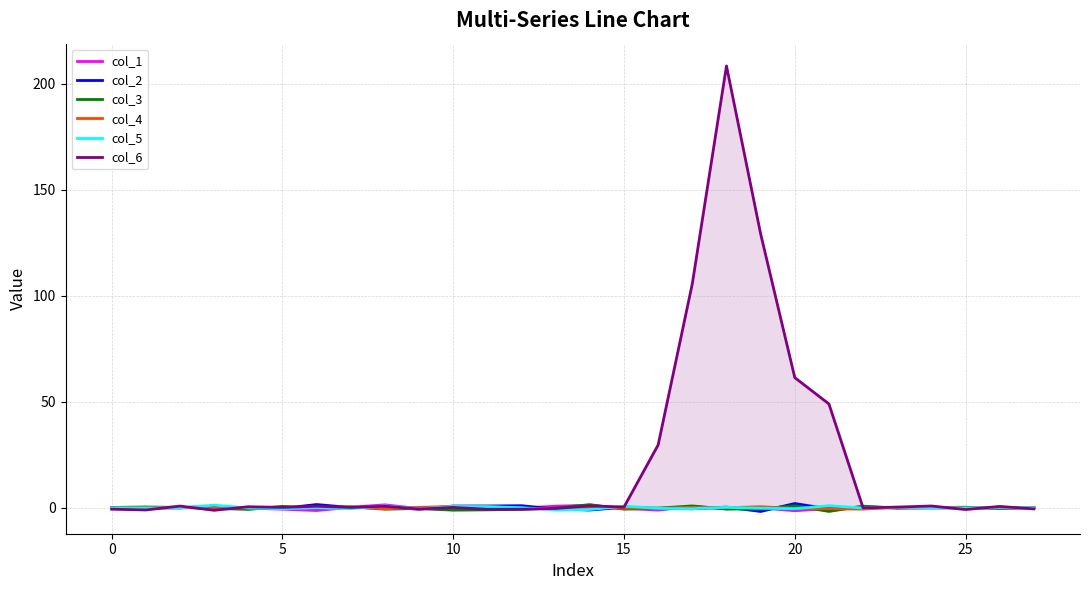

The col_5 series shows 0.6 at 10. True or false?

True